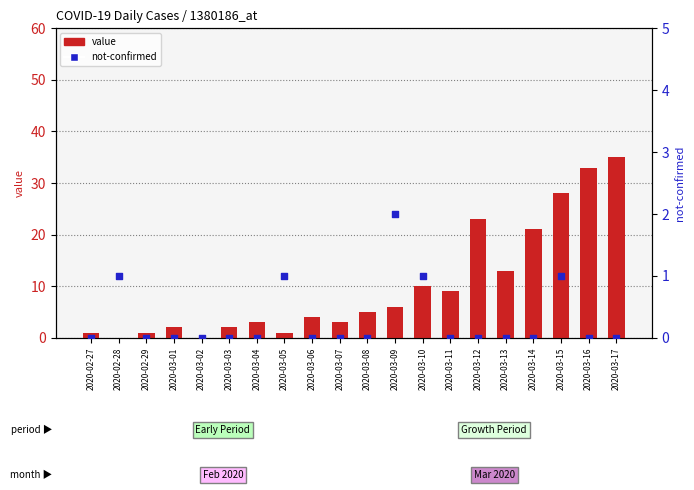

Is the value of value at 2020-02-29 greater than the value of not-confirmed at 2020-03-10?

No